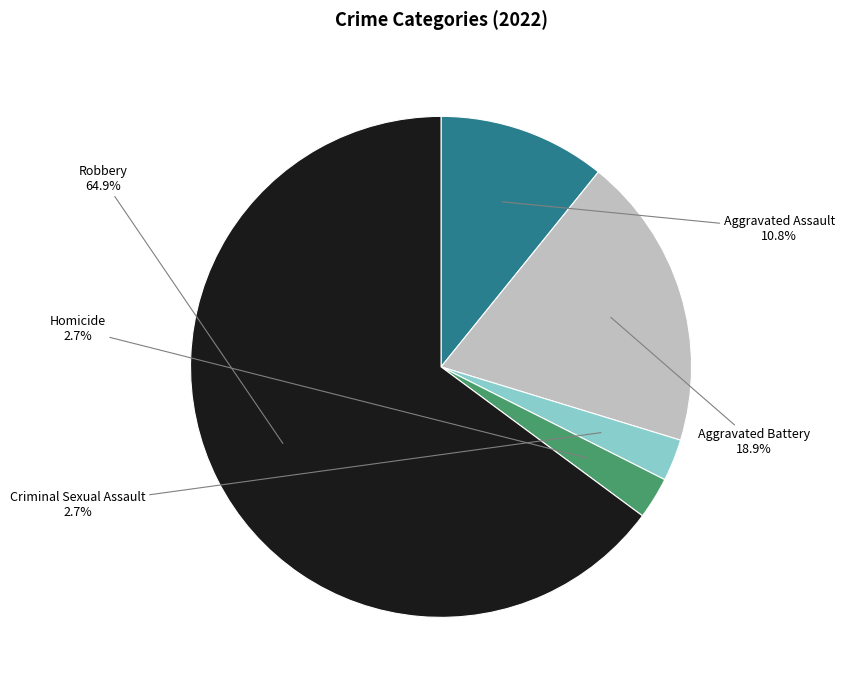

Is there any slice that represents more than half of the pie?

Yes